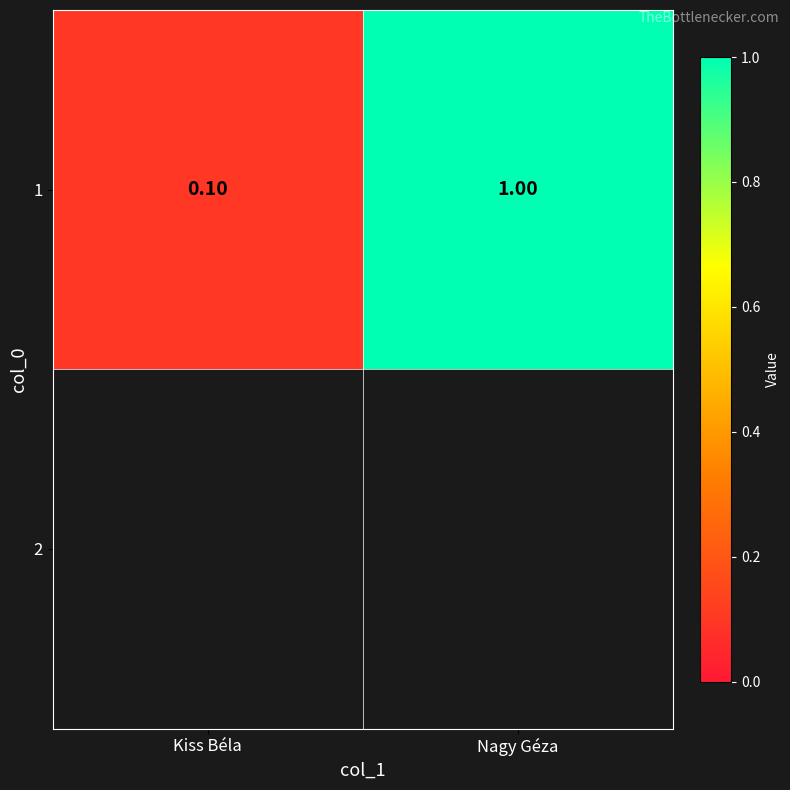

Reading right to left, transcribe all the data shown in this chart.

Nagy Géza=1.0	Kiss Béla=0.1